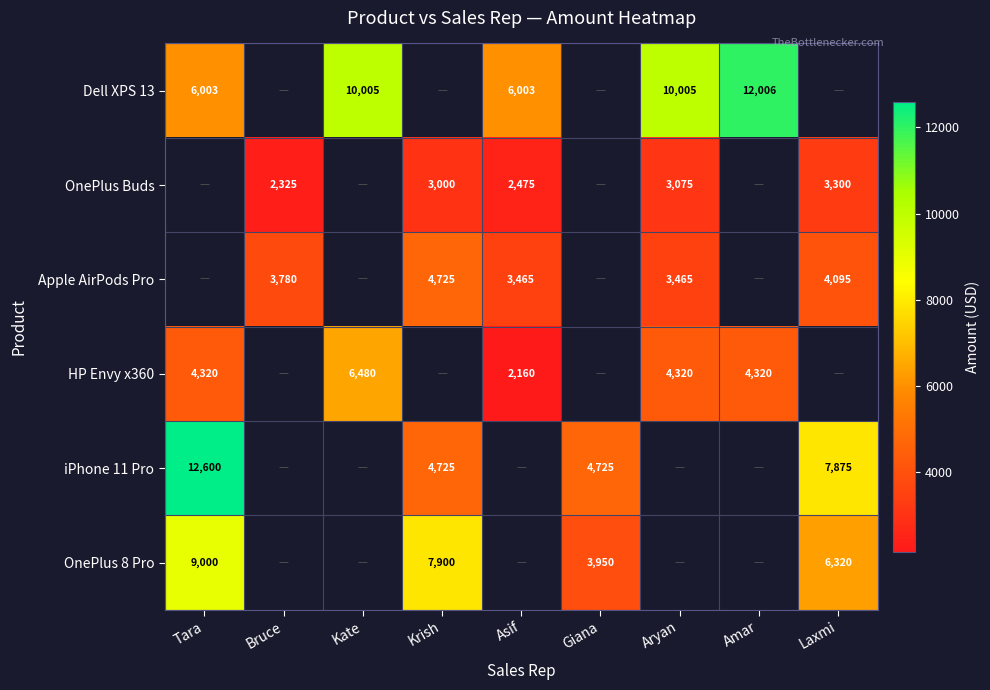

Is it true that Dell XPS 13 equals 3542 at Tara?

False